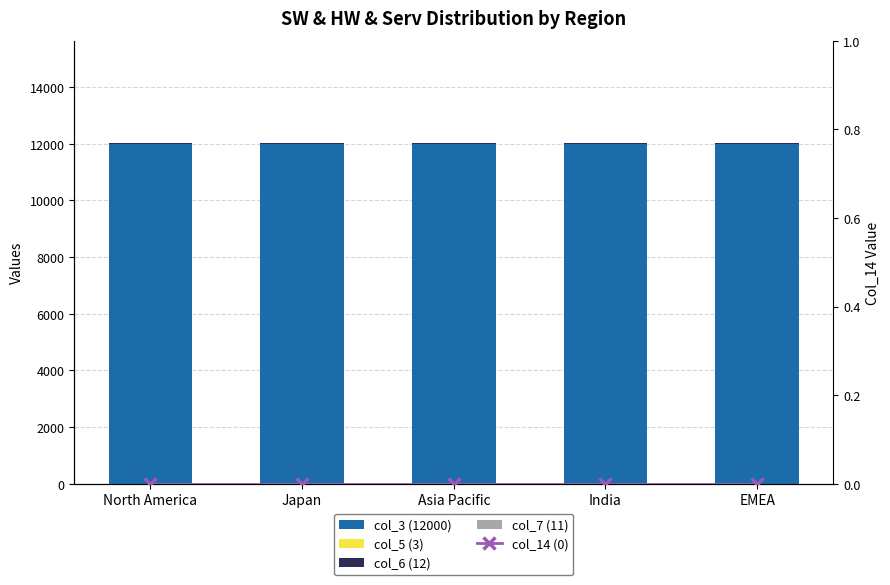

Rank the series by their maximum value, from lowest to highest.

col_14 (0), col_5 (3), col_7 (11), col_6 (12), col_3 (12000)